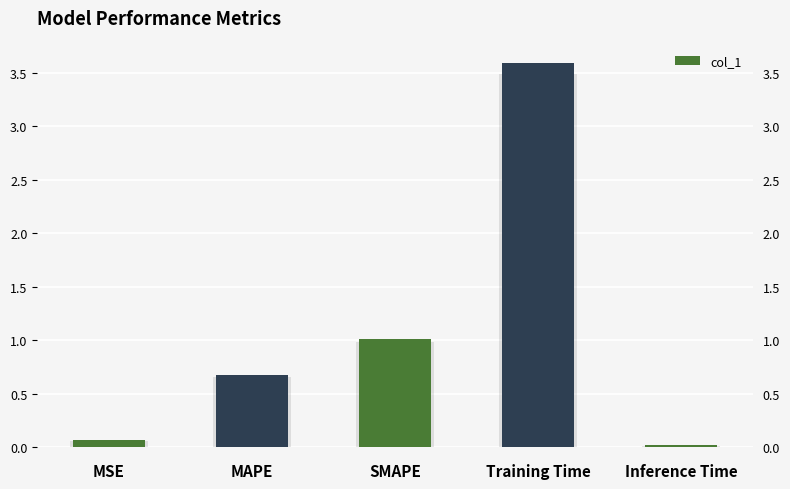

Reading left to right, transcribe all the data shown in this chart.

0.1	0.7	1.0	3.6	0.0